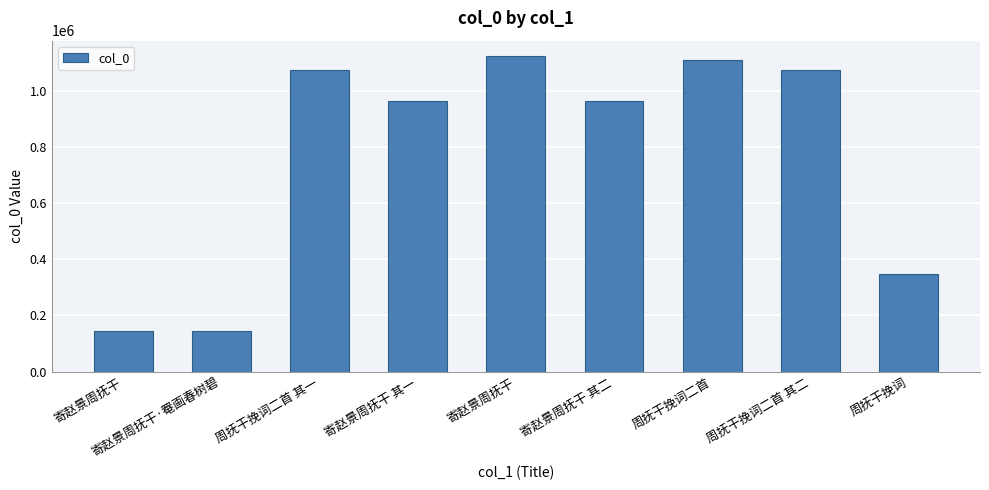

Which category has the highest value across all series?

寄赵景周抚干